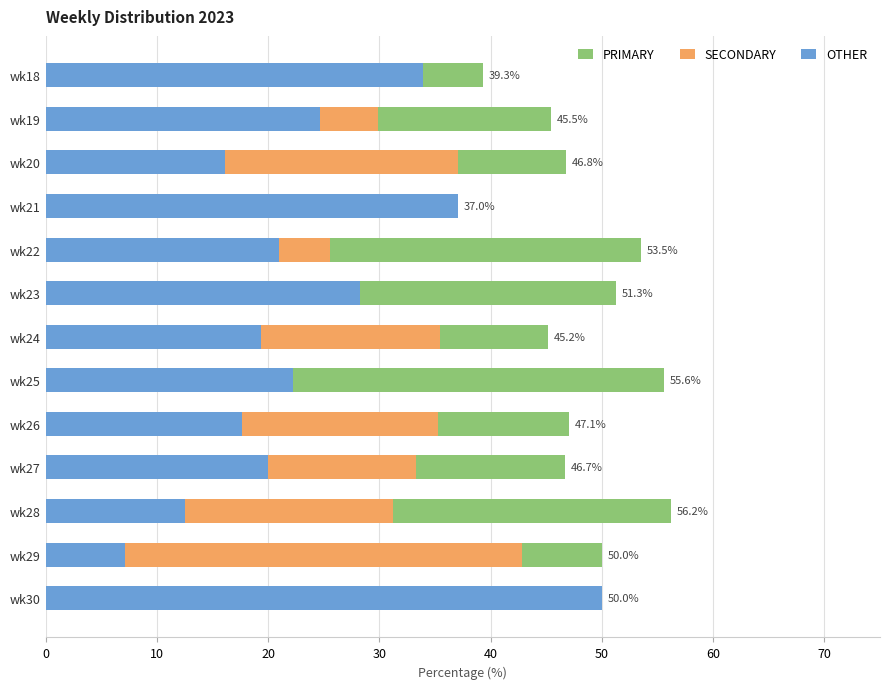

How many bars are there in total?

39